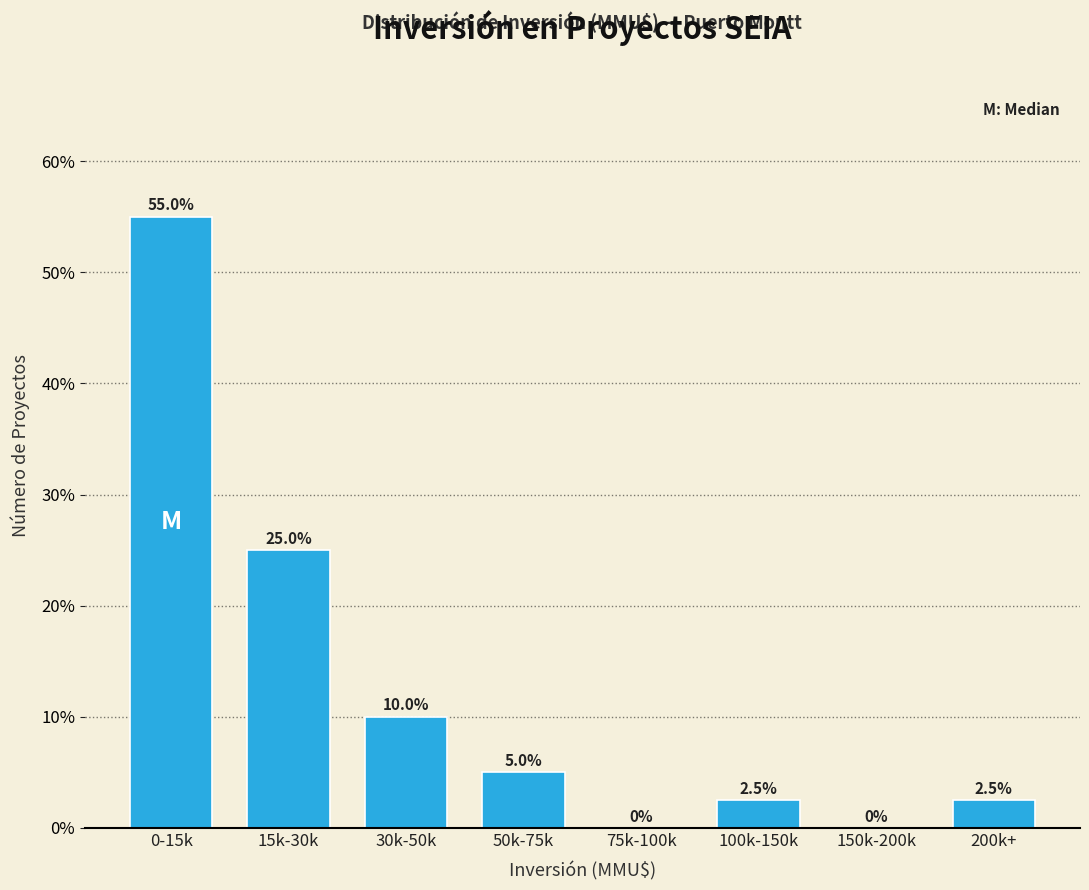

Reading left to right, what are all the values shown in this chart?

0-15k=55.0	15k-30k=25.0	30k-50k=10.0	50k-75k=5.0	75k-100k=0.0	100k-150k=2.5	150k-200k=0.0	200k+=2.5